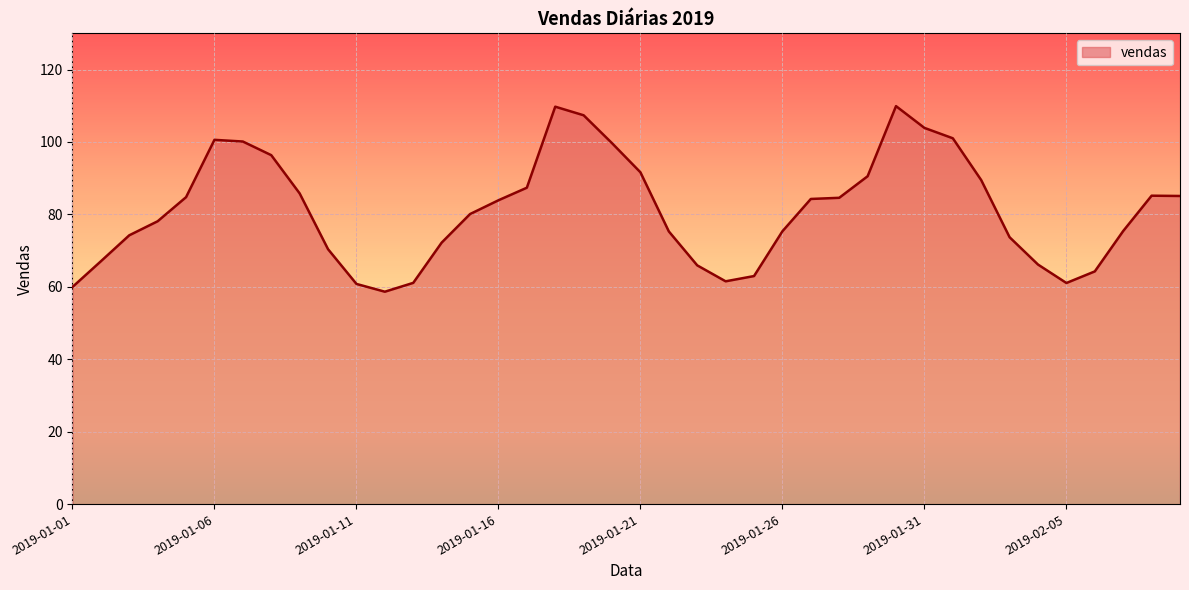

The chart shows a value of 109.7 at 2019-01-18. True or false?

True